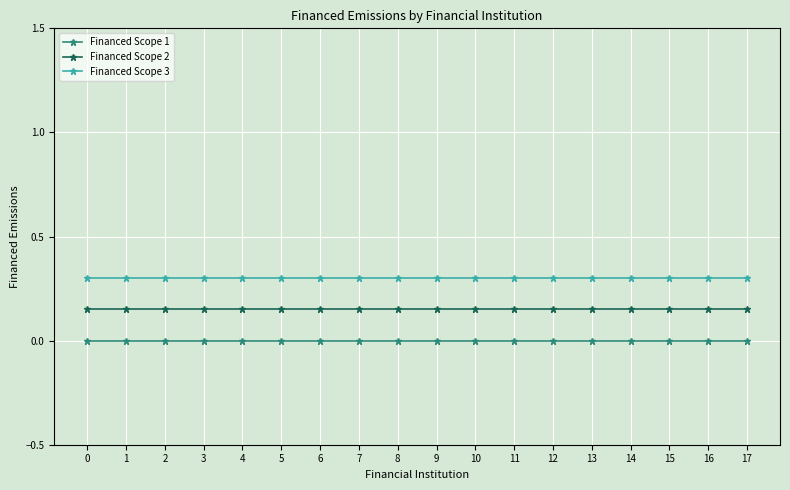

True or false: Financed Scope 1 and Financed Scope 3 cross at least once.

False